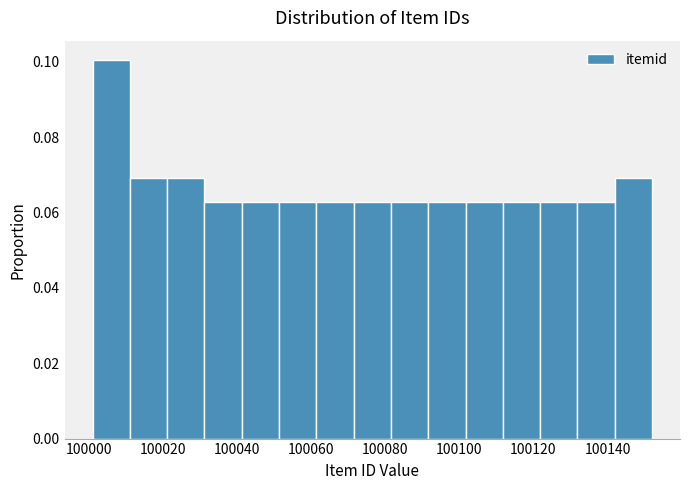

Over which range of the x-axis is the bar tallest?

100002 to 100012